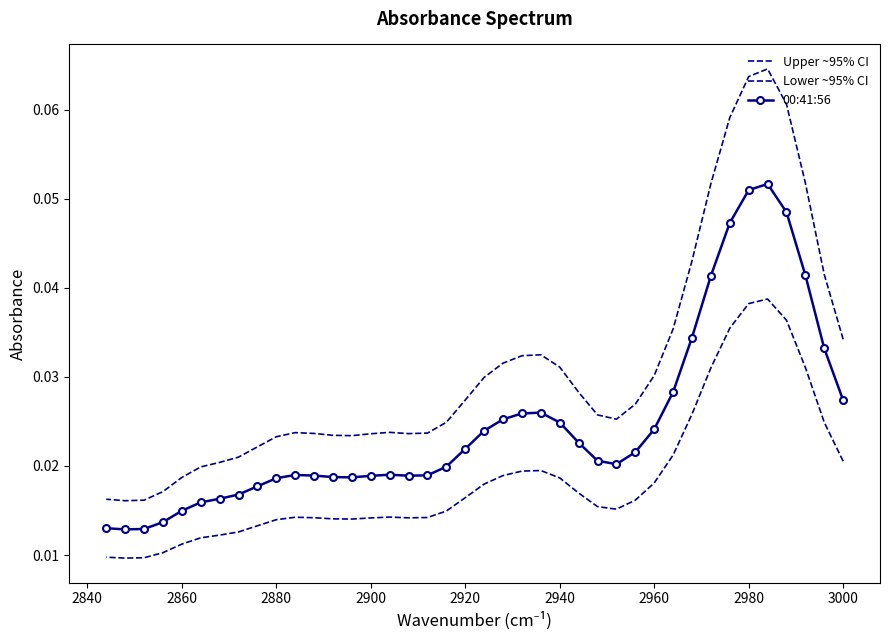

The value of 00:41:56 at 12 is 0.0. True or false?

False